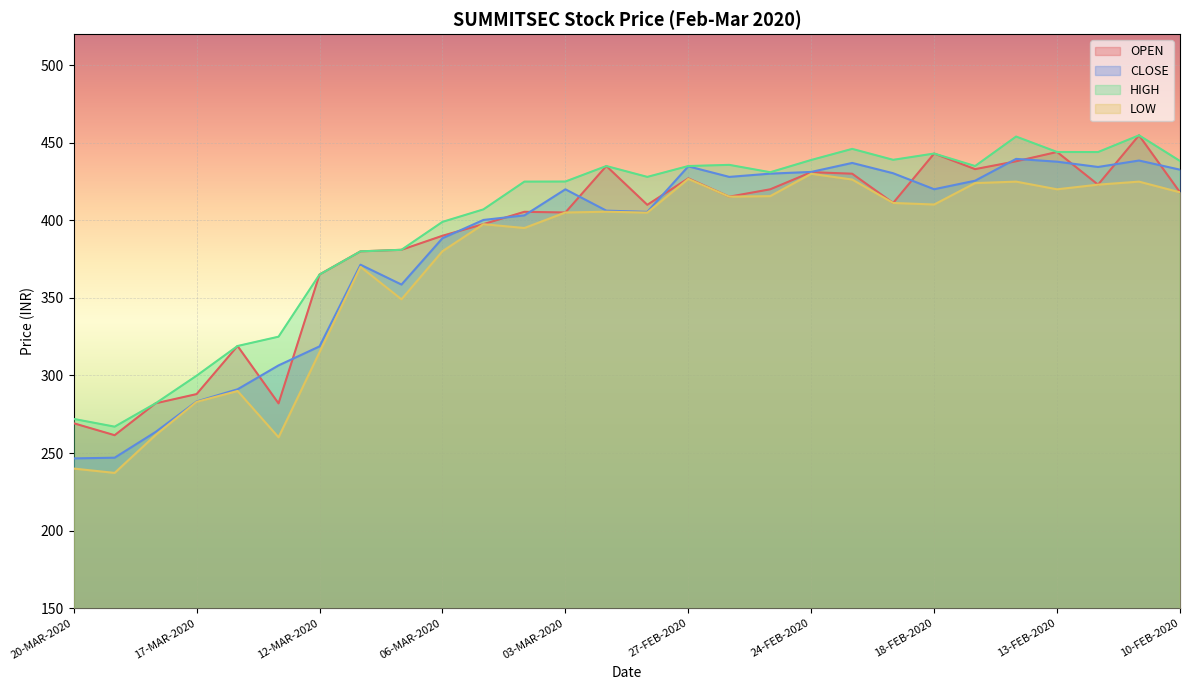

At how many categories does at least one series exceed 250?

28